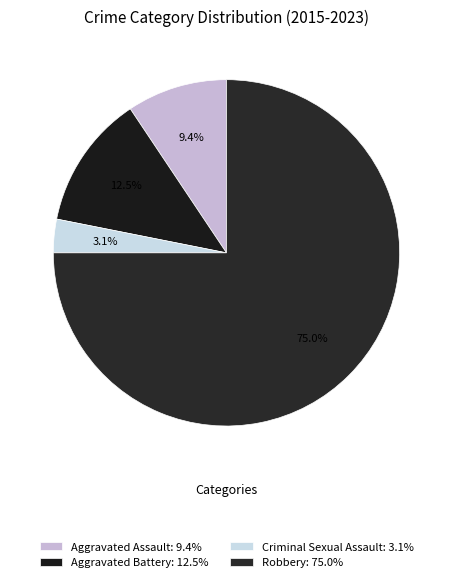

How many slices are in this pie chart?

4